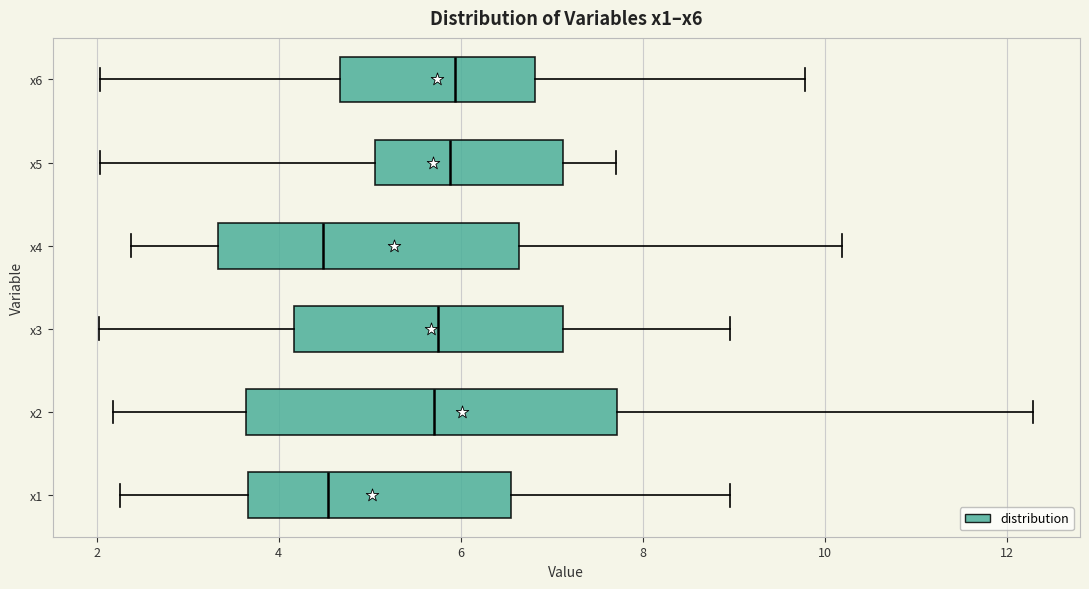

Where does the right whisker of the box for x2 end on the x-axis? The values are not printed on the chart, so give them approximately, as read against the axis.

12.2